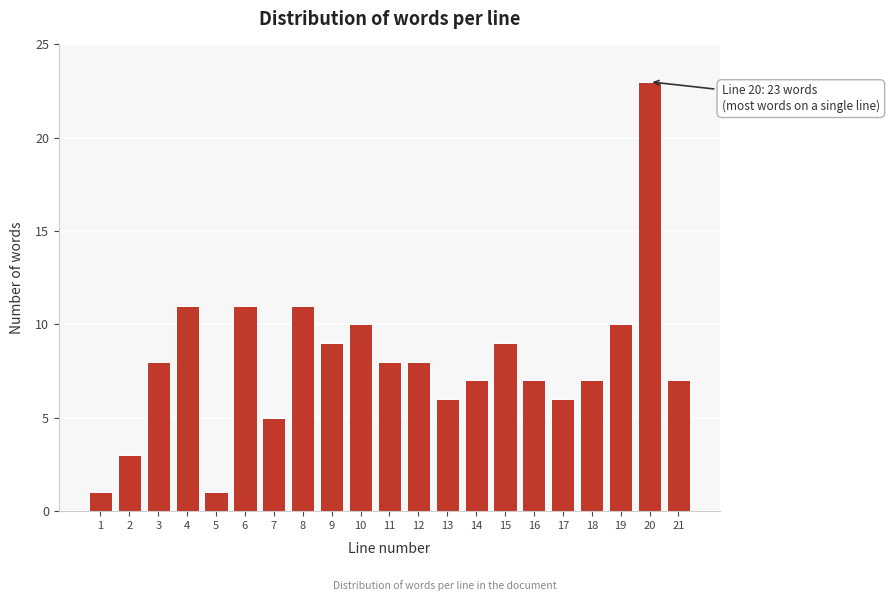

Reading left to right, extract all data points from this chart.

1	3	8	11	1	11	5	11	9	10	8	8	6	7	9	7	6	7	10	23	7